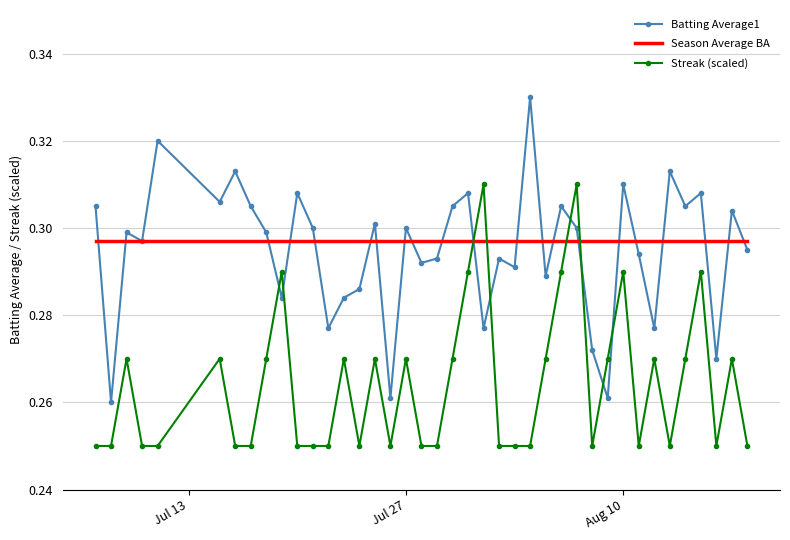

Which series has the largest range (max minus min)?

Batting Average1